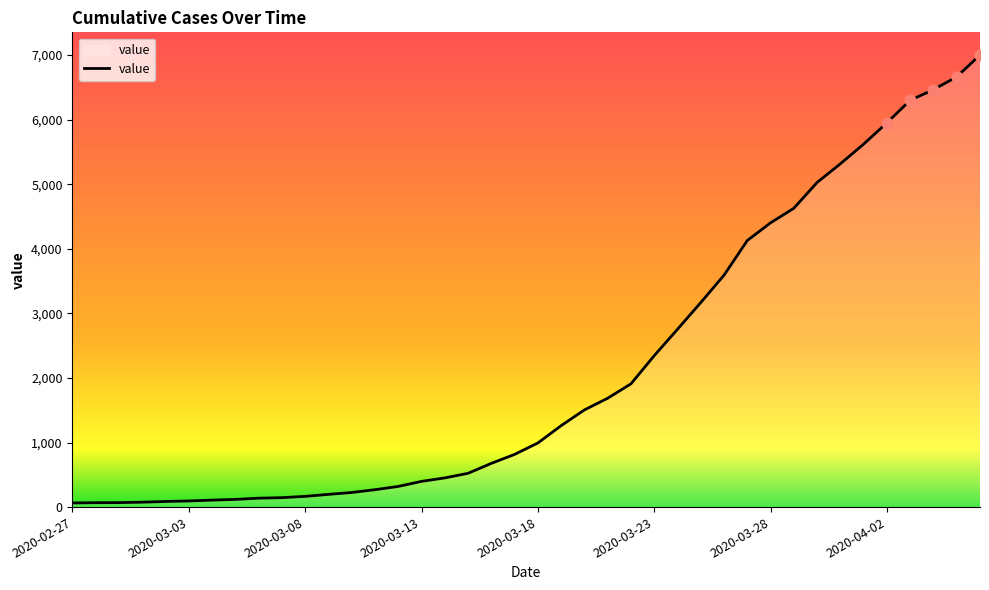

What is the greatest value displayed?

7003